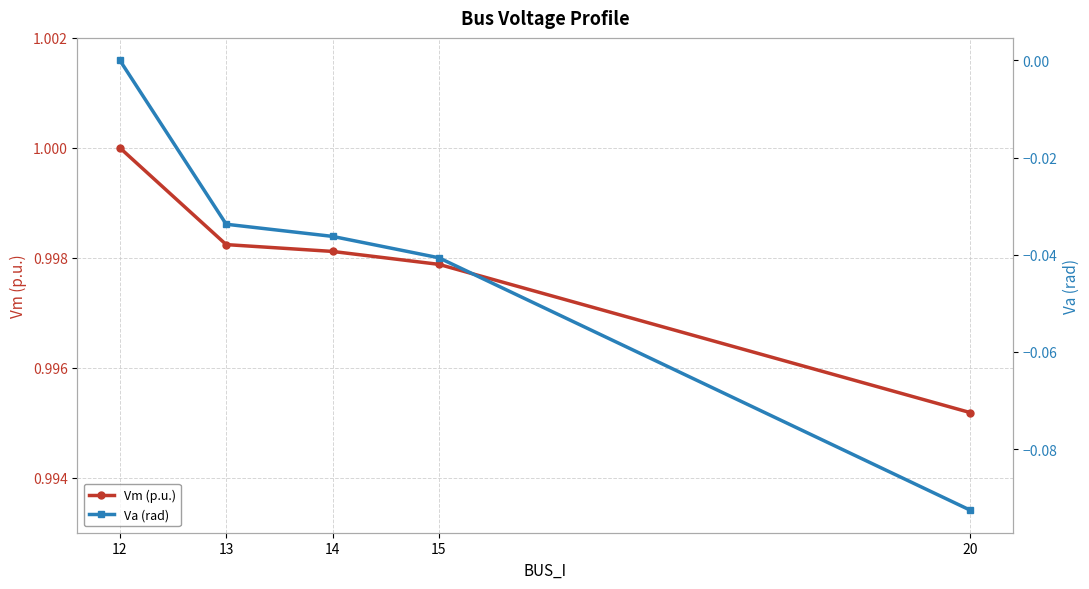

Reading left to right, transcribe all the data shown in this chart.

Vm (p.u.): 12=1.0	13=1.0	14=1.0	15=1.0	20=1.0
Va (rad): 12=0.0	13=-0.0	14=-0.0	15=-0.0	20=-0.1